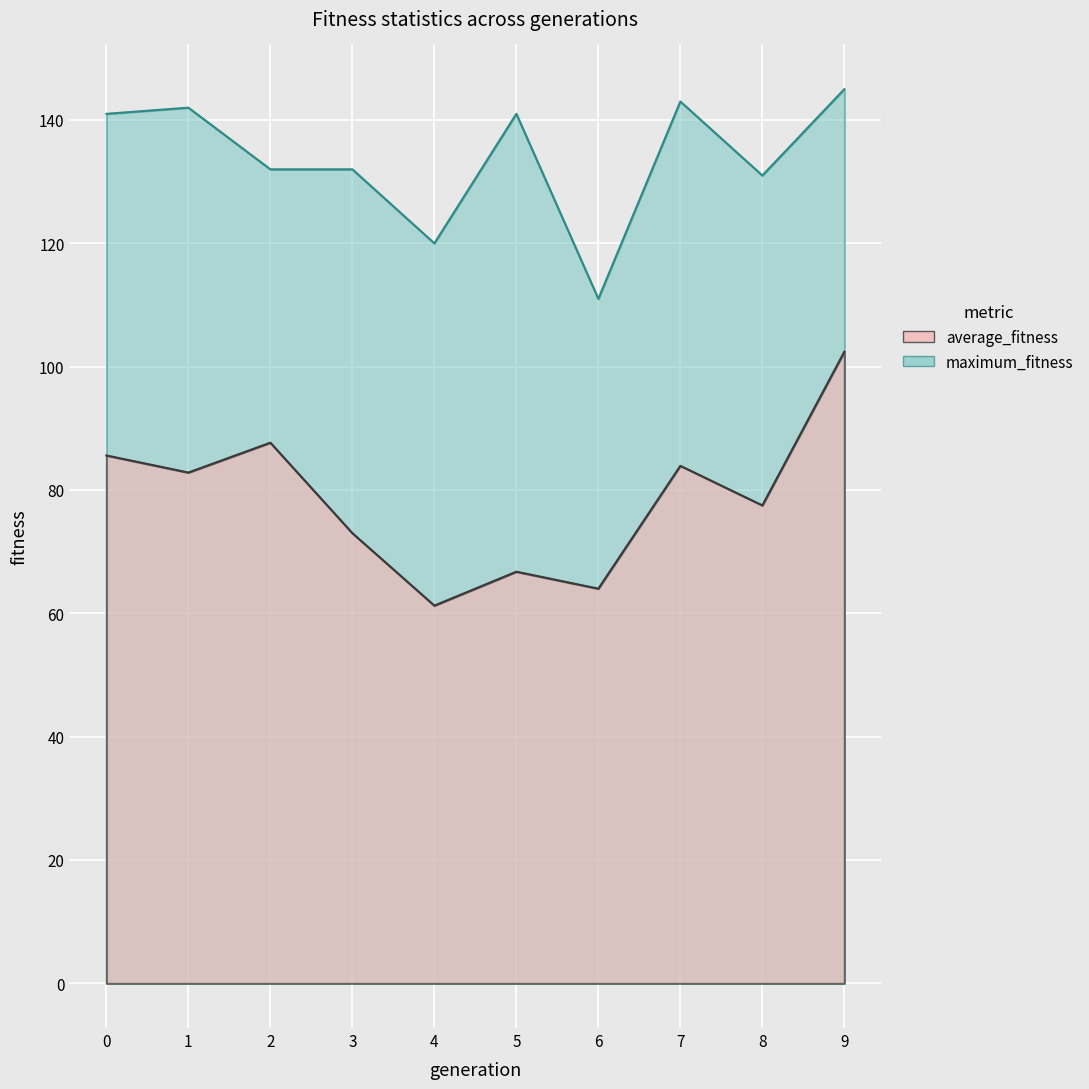

At how many categories does at least one series exceed 107?

10